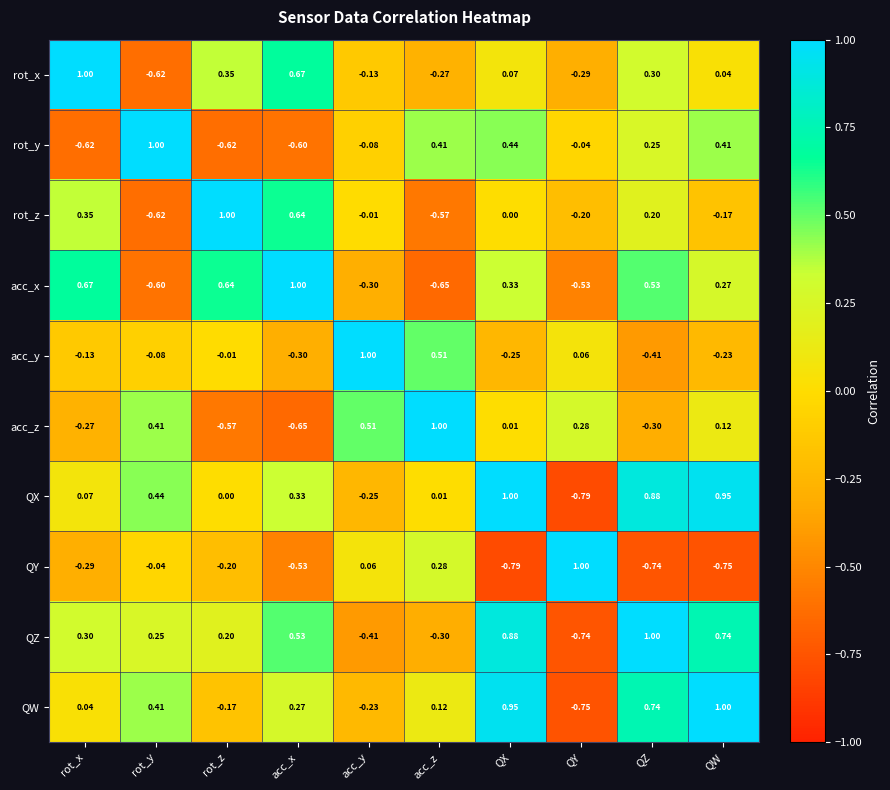

At which label does rot_y reach its peak?

rot_y